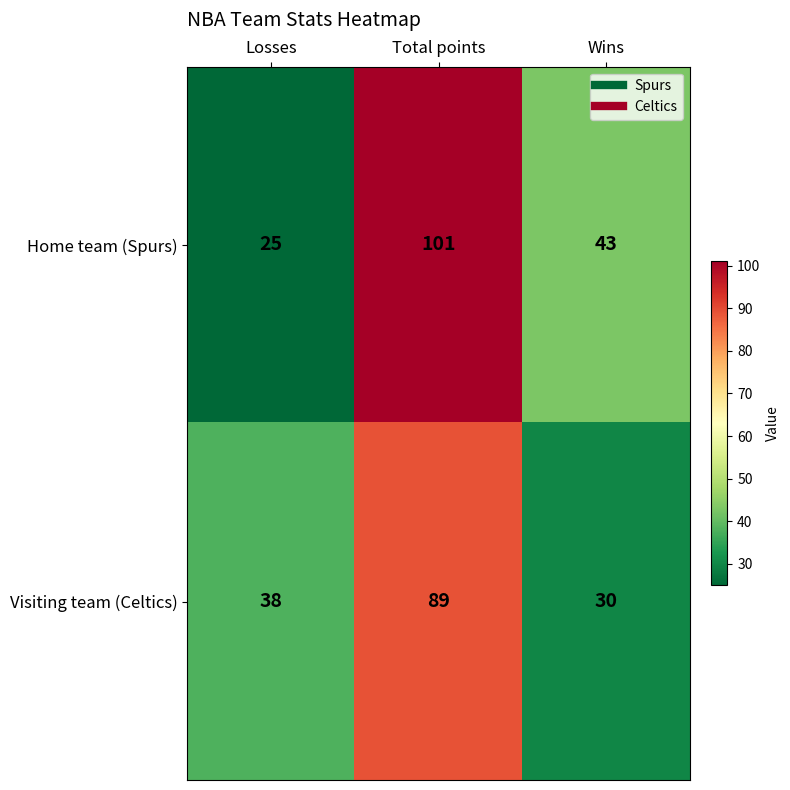

Which series changed the most between Total points and Wins?

Visiting team (Celtics)